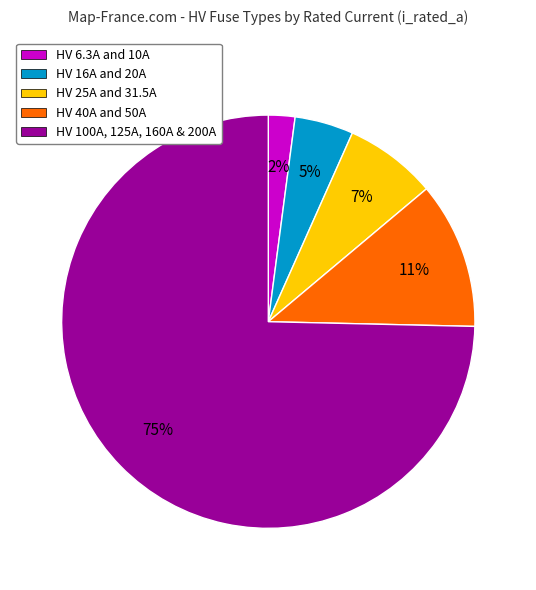

True or false: HV 100A, 125A, 160A & 200A accounts for 75% of the total.

True